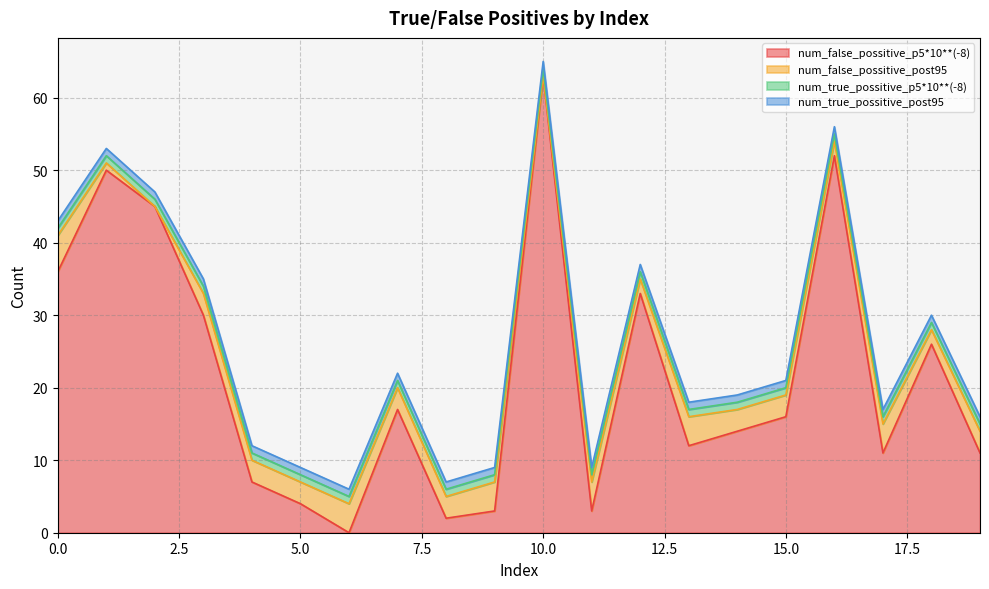

The value of num_true_possitive_post95 at 2 is 1. True or false?

False